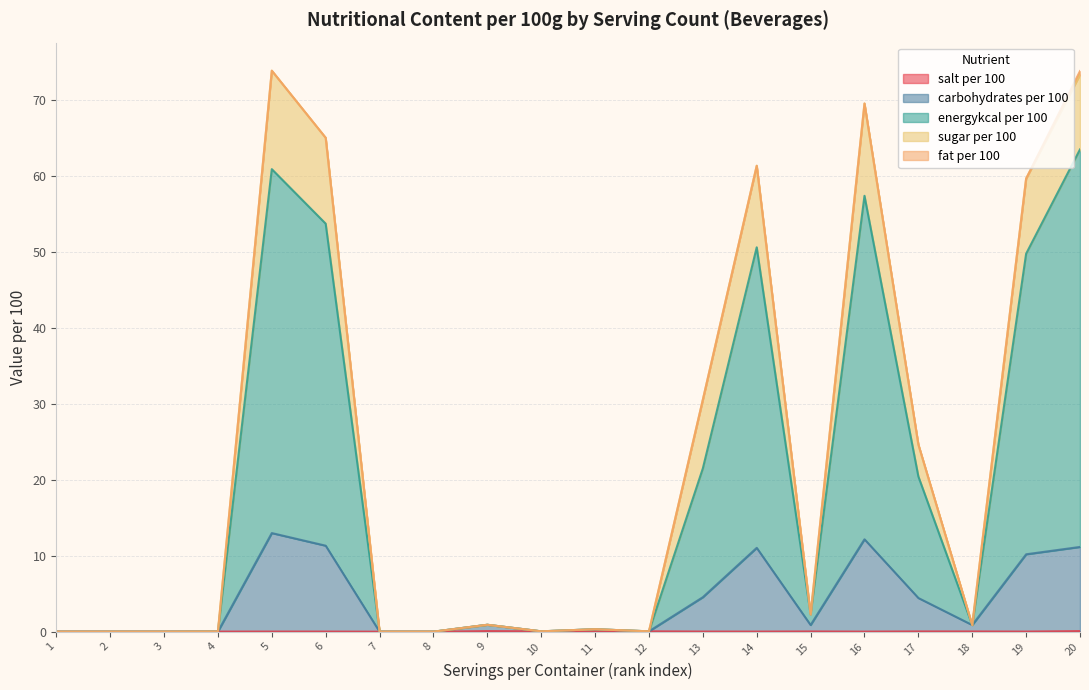

Which category has the highest value across all series?

20